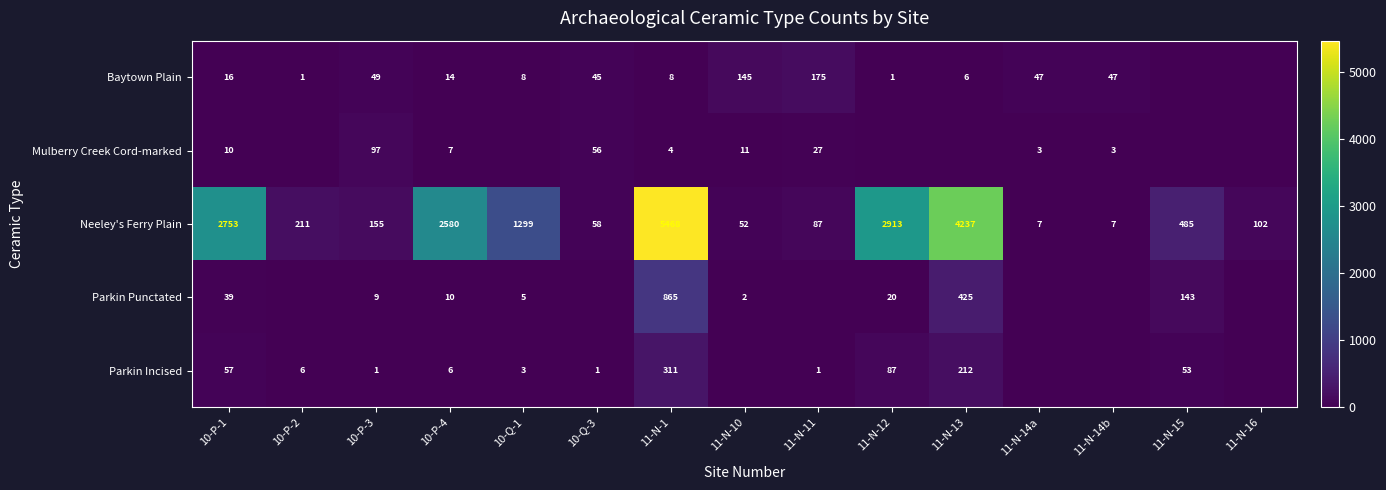

What is the difference between the second highest and minimum values in the Neeley's Ferry Plain series?

4230